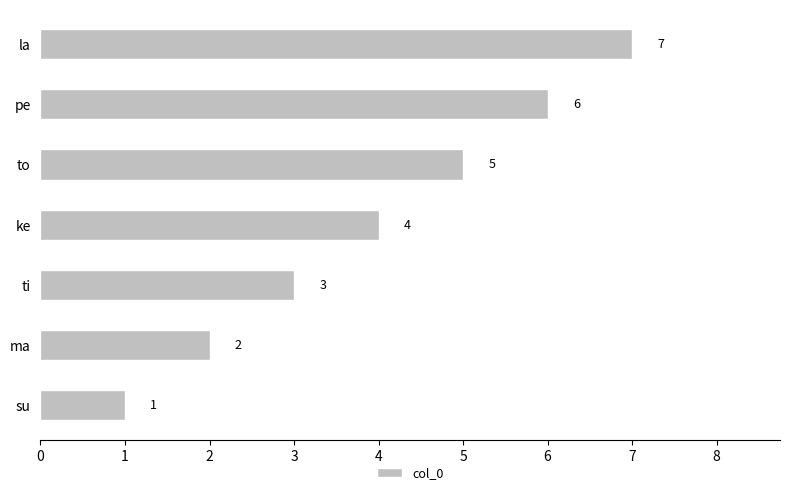

How many bars are there in total?

7